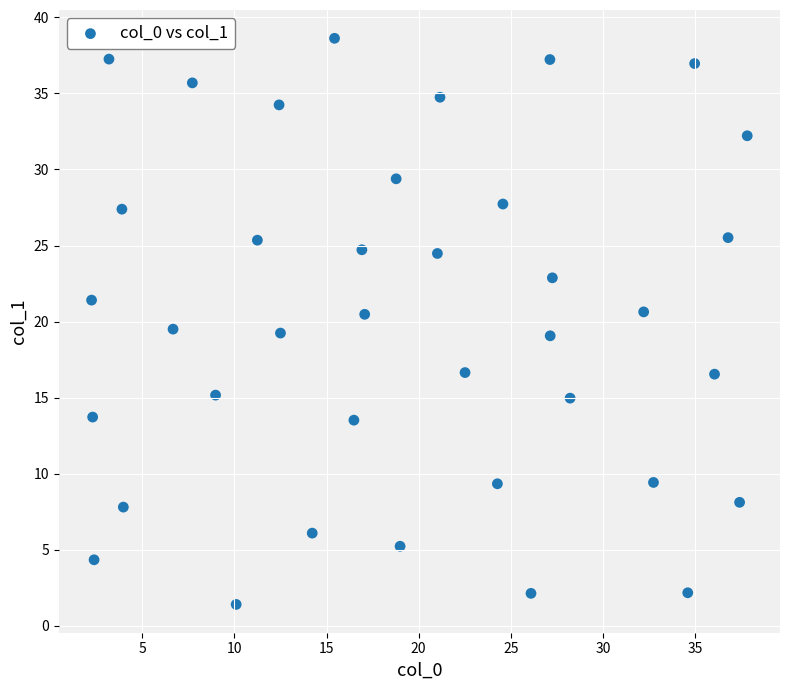

What is the range of Y values (max minus min)?

37.2